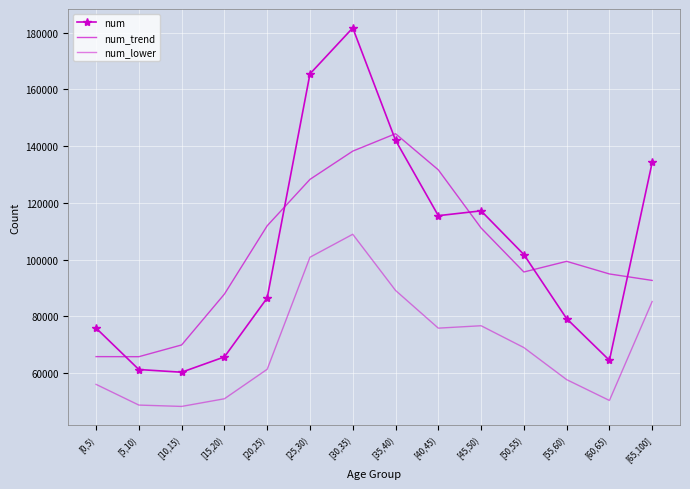

What position from the left is [60,65)?

13